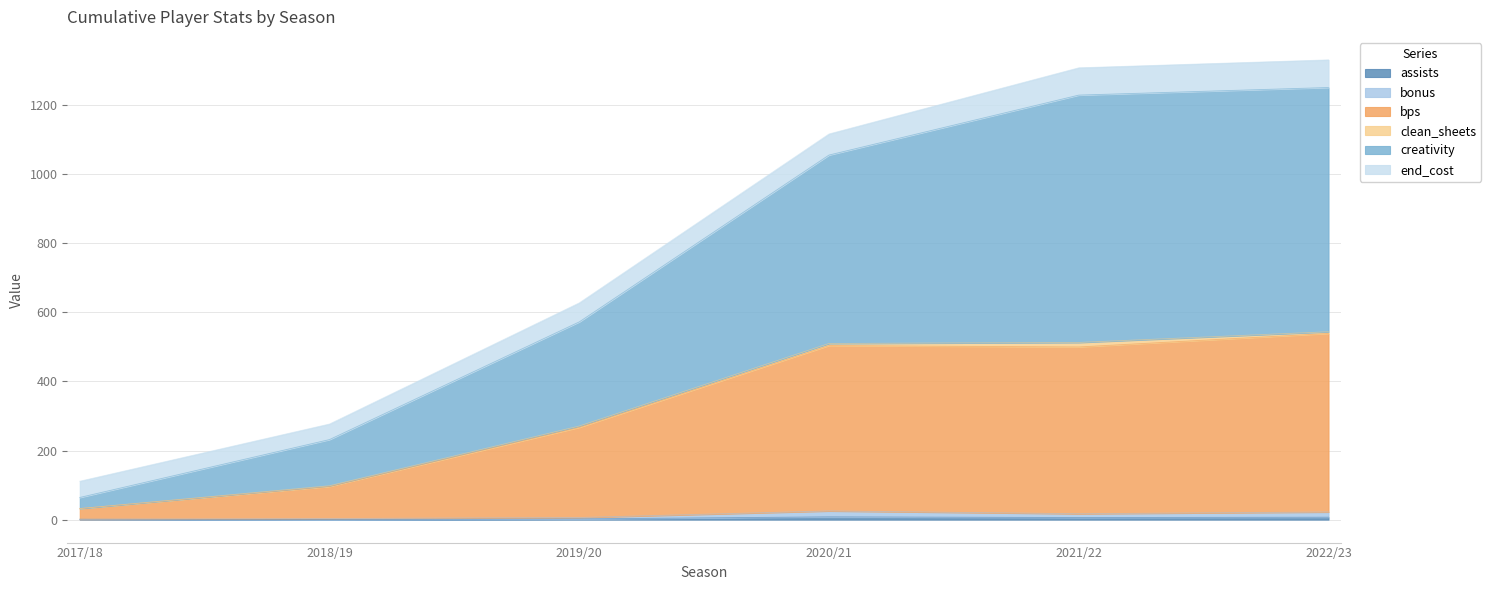

At how many categories does at least one series exceed 602?

4